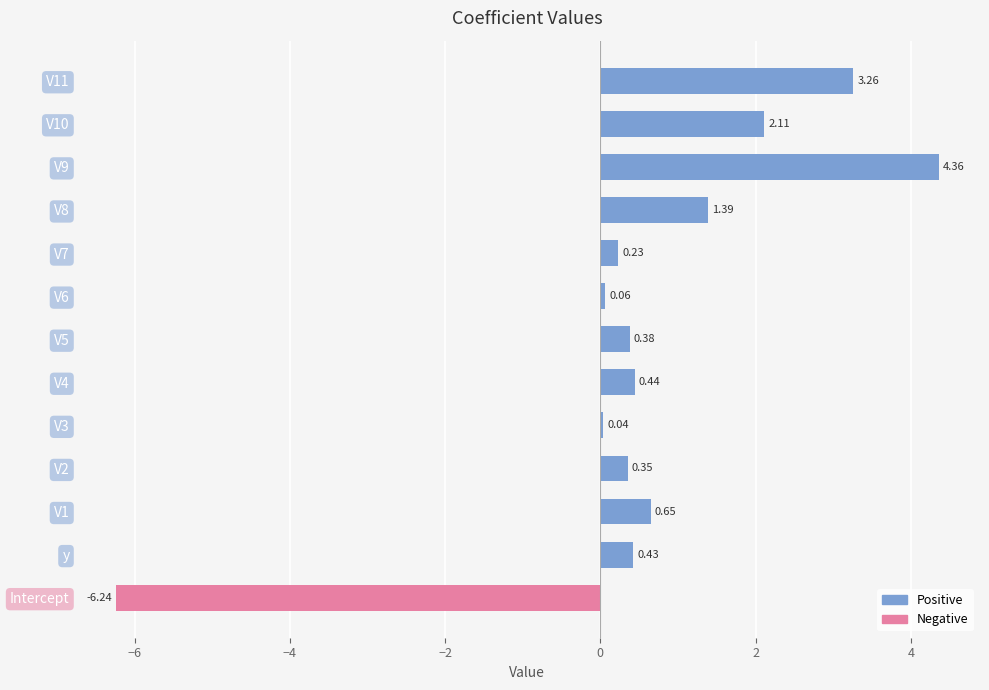

List the labels in order of value, smallest first.

Intercept, V3, V6, V7, V2, V5, y, V4, V1, V8, V10, V11, V9